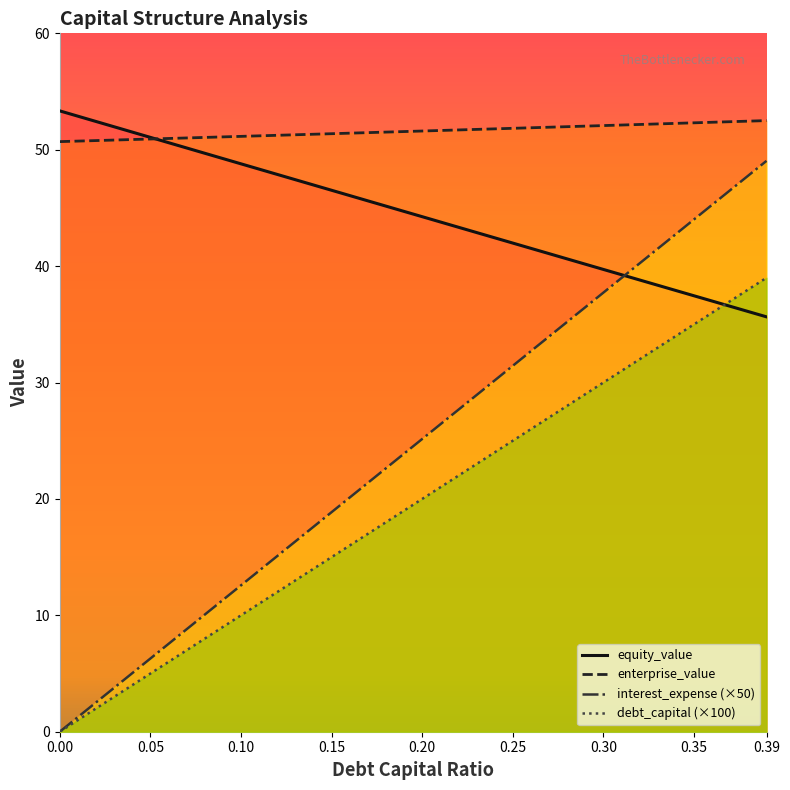

How many values in the enterprise_value series are below 51?

7